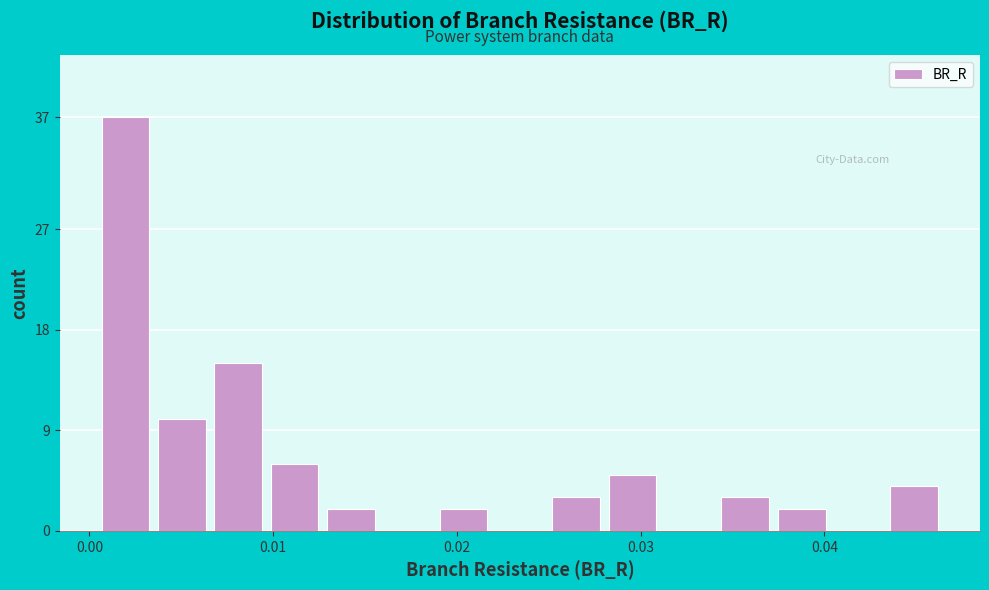

Read against the x-axis, roughly where is the centre of the tallest bar?

0.002